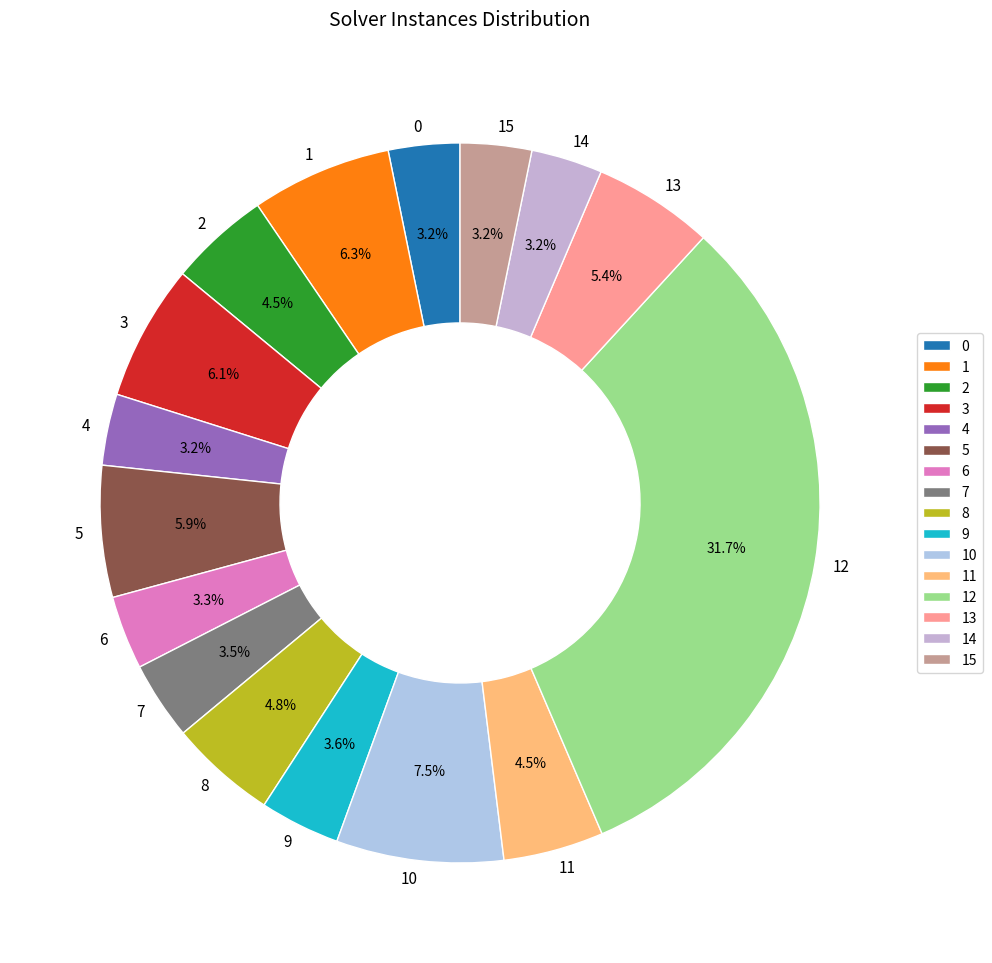

What percentage is the 12 slice, to the nearest percent?

32%